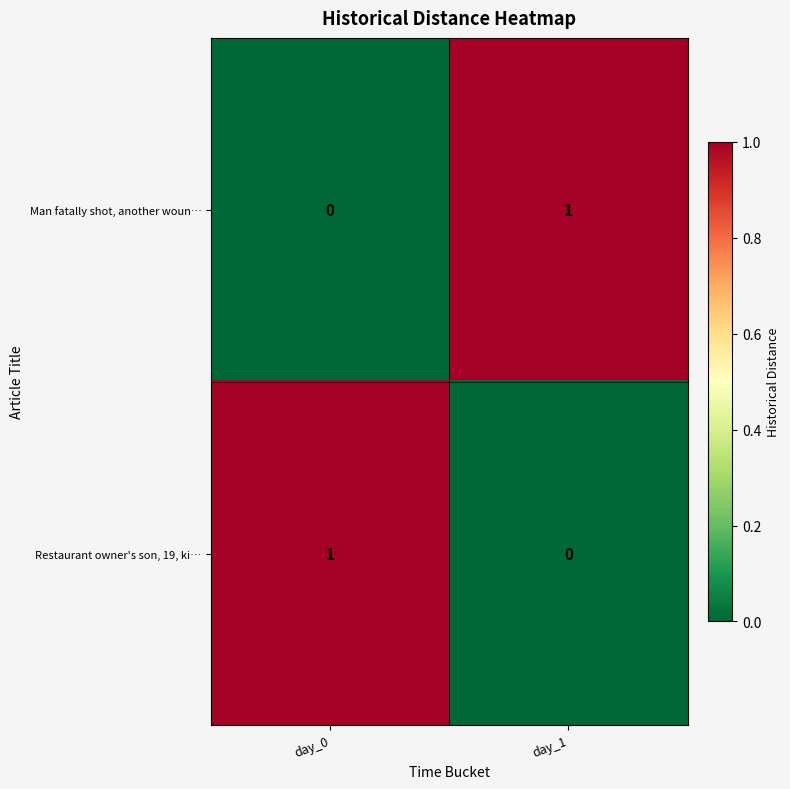

At how many categories does at least one series exceed 0?

2